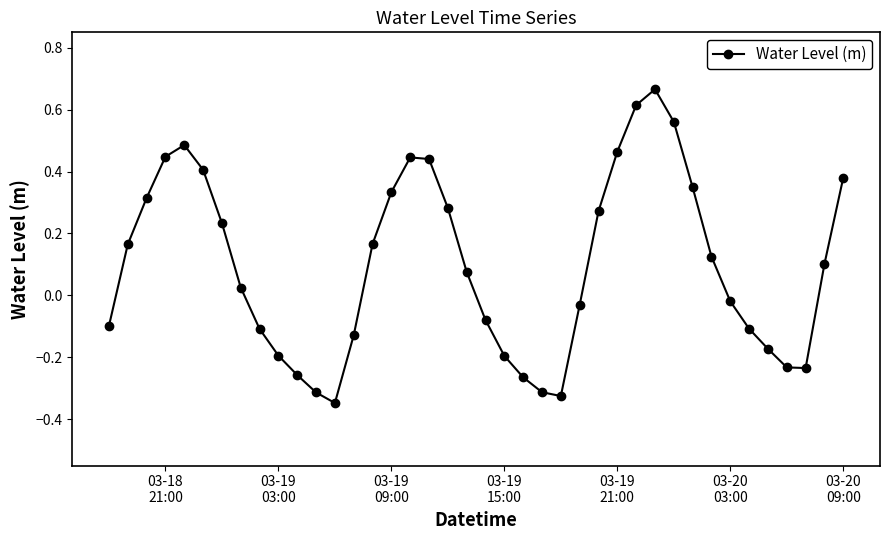

What is the difference between the second highest and second lowest values?

0.9